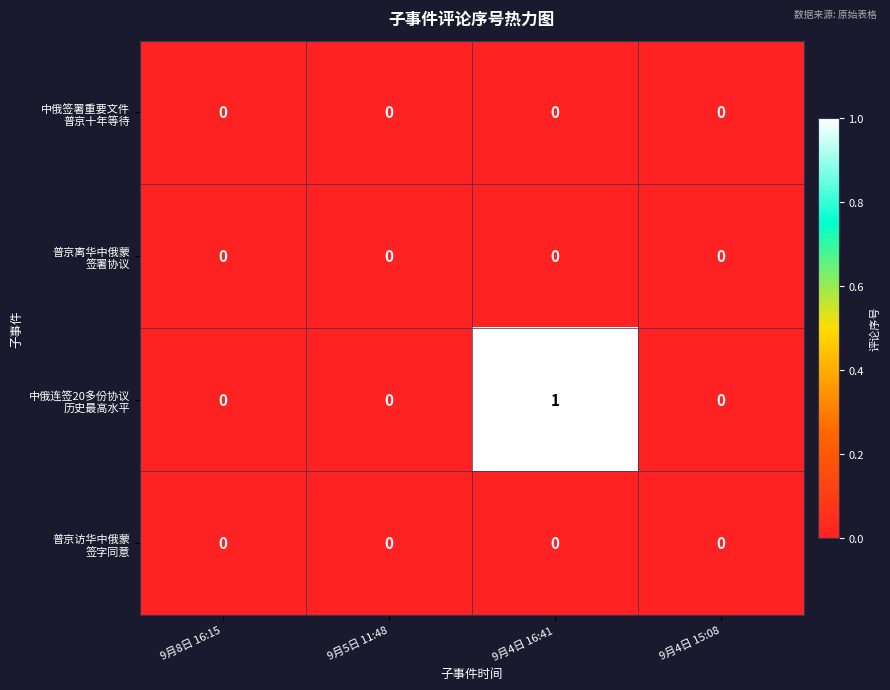

Which category has the highest value across all series?

9月4日 16:41